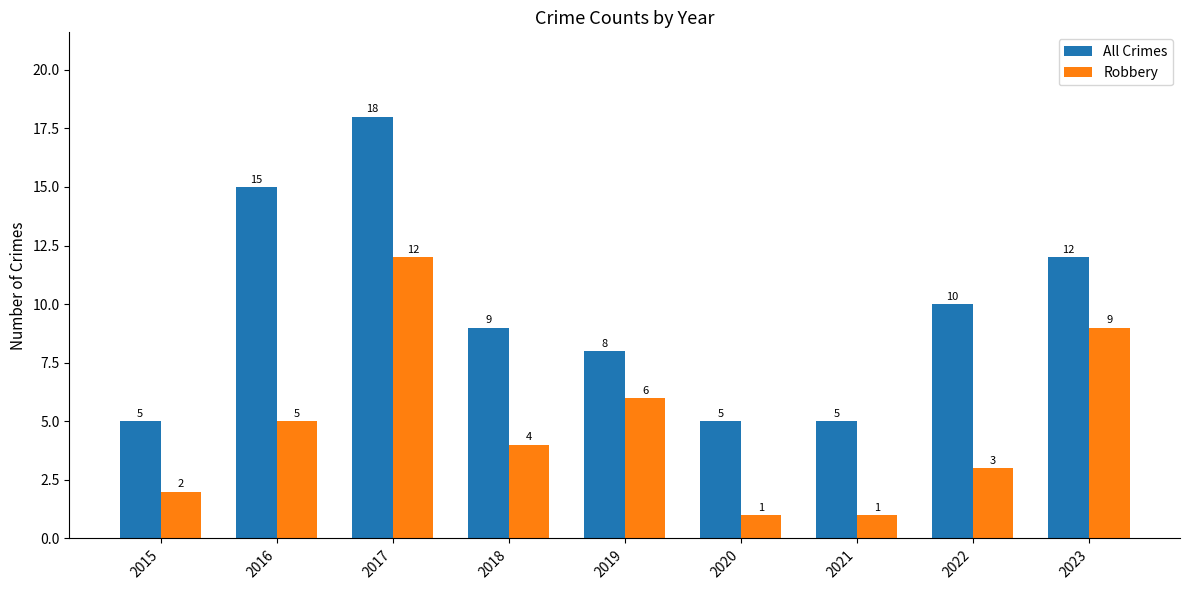

Which series has the widest spread of values?

All Crimes